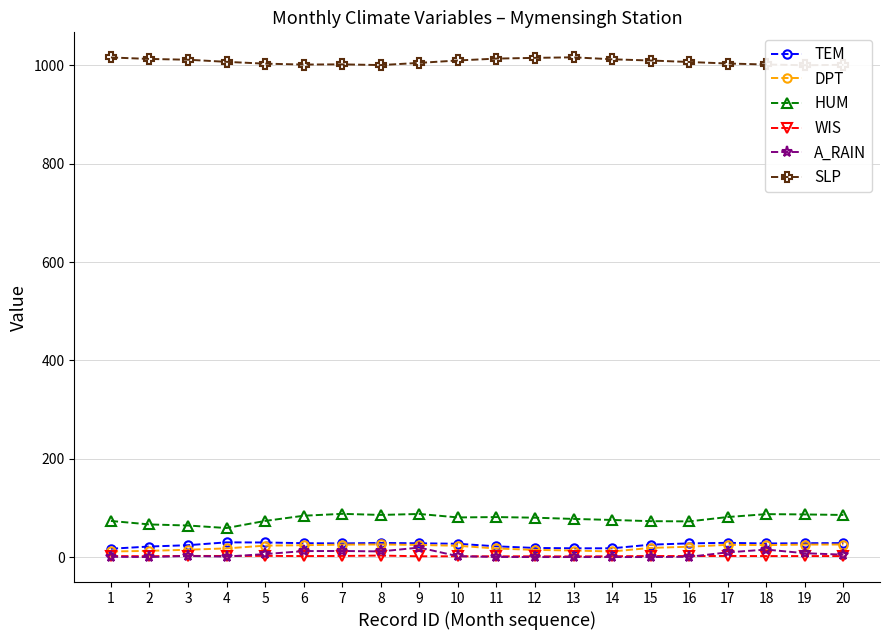

Rank the series by their maximum value, from lowest to highest.

WIS, A_RAIN, DPT, TEM, HUM, SLP